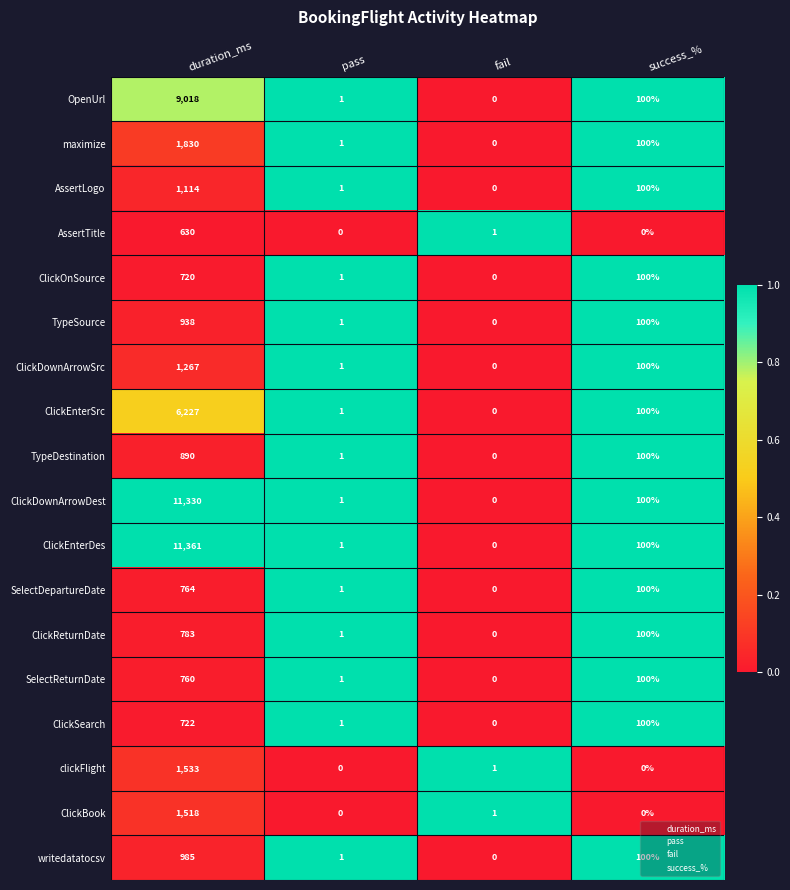

What is the difference between the maximum and minimum values in the SelectReturnDate series?

760